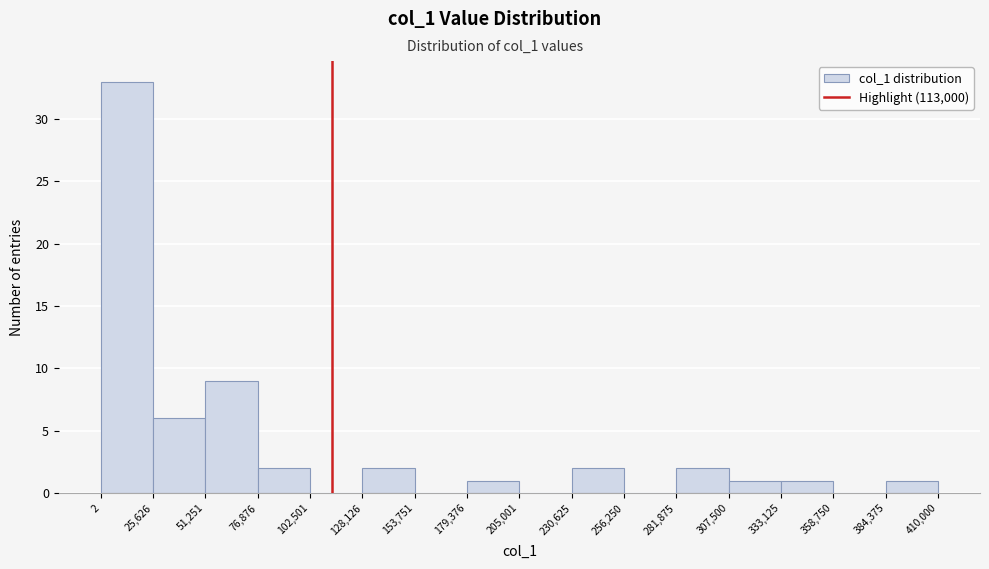

Reading left to right, transcribe this chart: for each bar, give the range it covers on the x-axis and its height. The values are not printed on the chart, so give them approximately, as read against the axis.

2 to 25,626: 33
25,626 to 51,251: 6
51,251 to 76,876: 9
76,876 to 102,501: 2
102,501 to 128,126: 0
128,126 to 153,751: 2
153,751 to 179,376: 0
179,376 to 205,001: 1
205,001 to 230,625: 0
230,625 to 256,250: 2
256,250 to 281,875: 0
281,875 to 307,500: 2
307,500 to 333,125: 1
333,125 to 358,750: 1
358,750 to 384,375: 0
384,375 to 410,000: 1